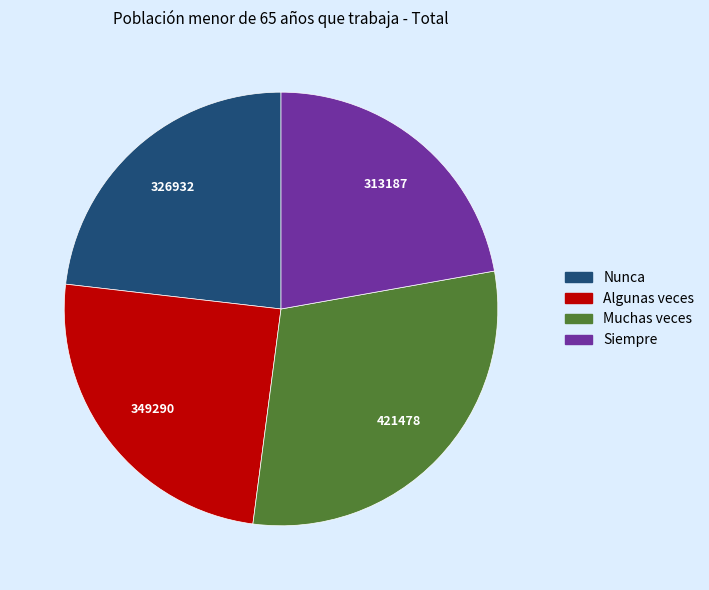

Do Siempre and Algunas veces together represent more than half of the pie?

No